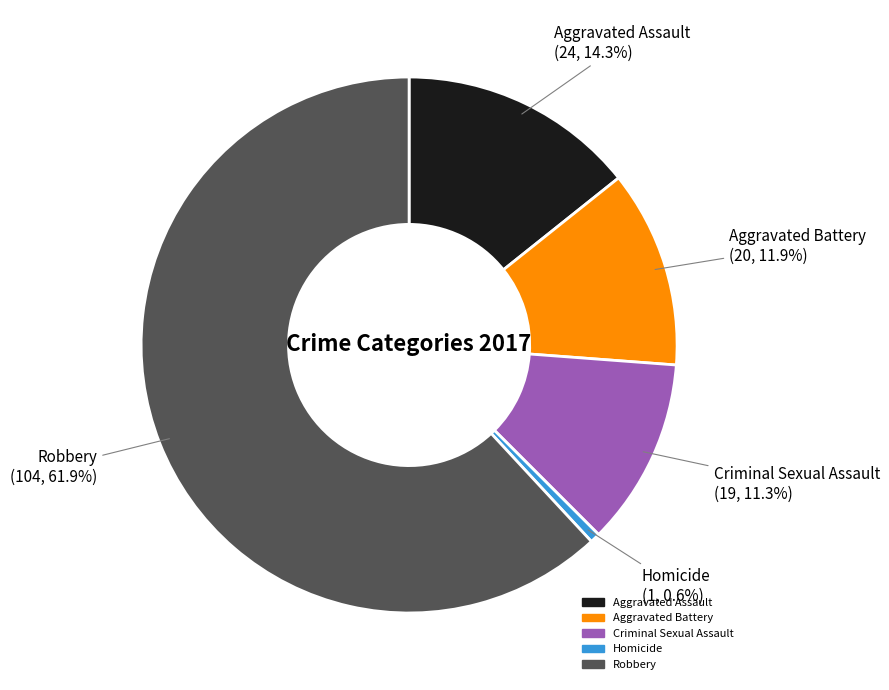

How many slices are in this pie chart?

5